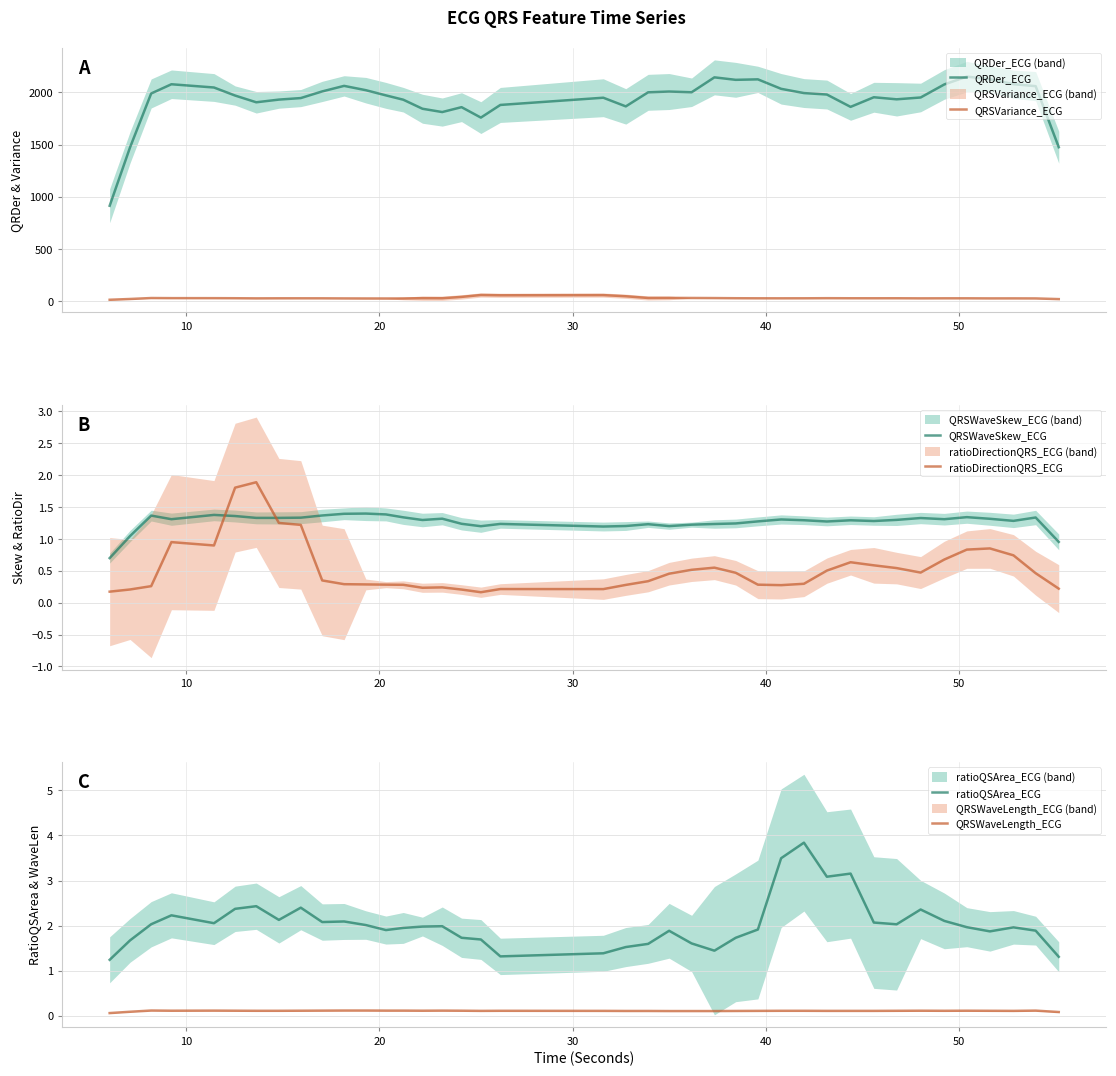

In QRSWaveLength_ECG, how many points are higher than both neighbors (excluding endpoints)?

7